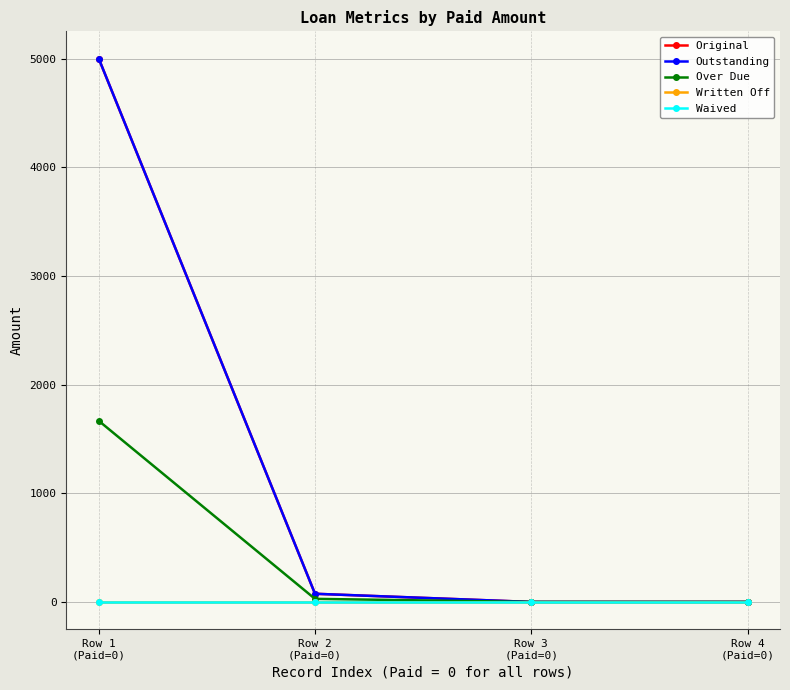

Does the chart display data point markers on the line(s)?

Yes